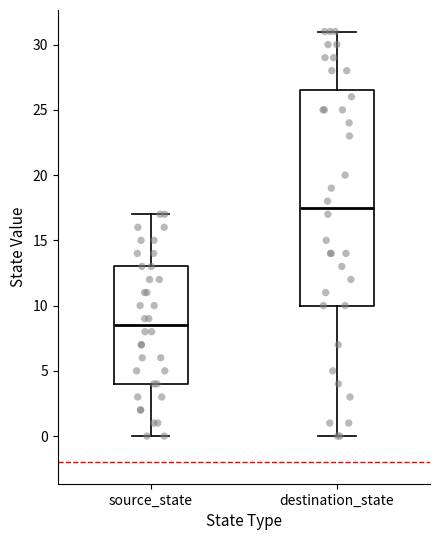

Which box has the lowest median line?

source_state